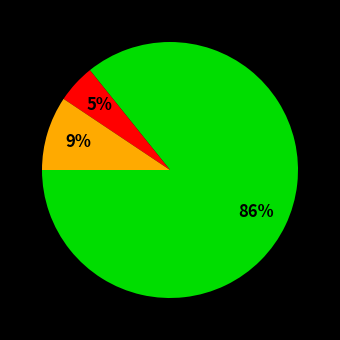

Does any single category account for the majority?

Yes